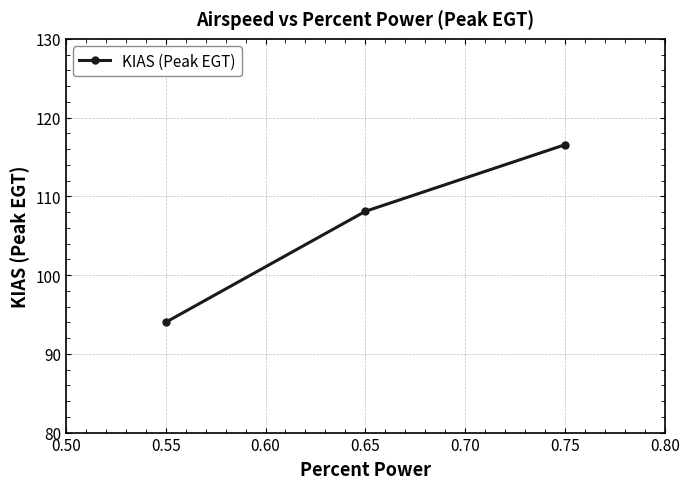

List the labels in order of value, largest first.

0.75, 0.65, 0.55